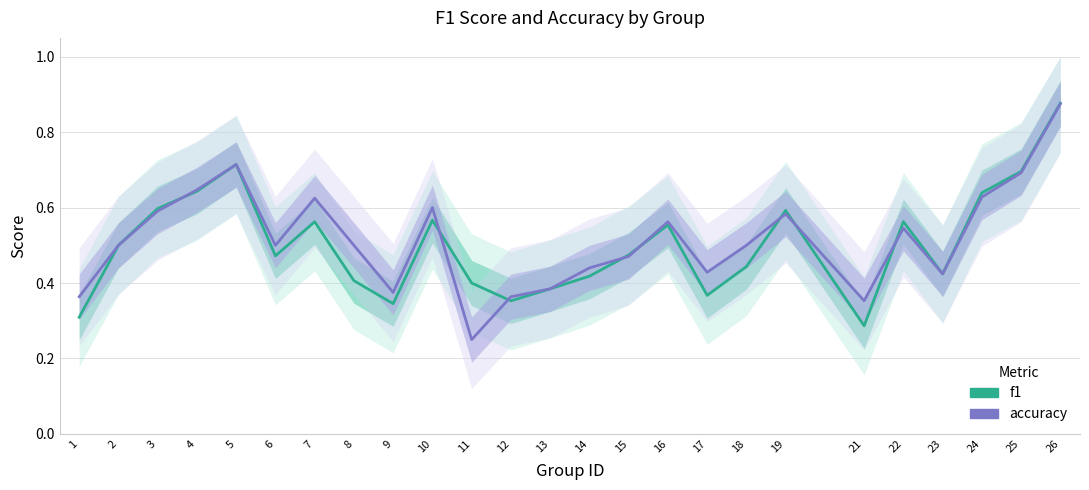

What is the value of the f1 point at the 10th from the left?

0.6